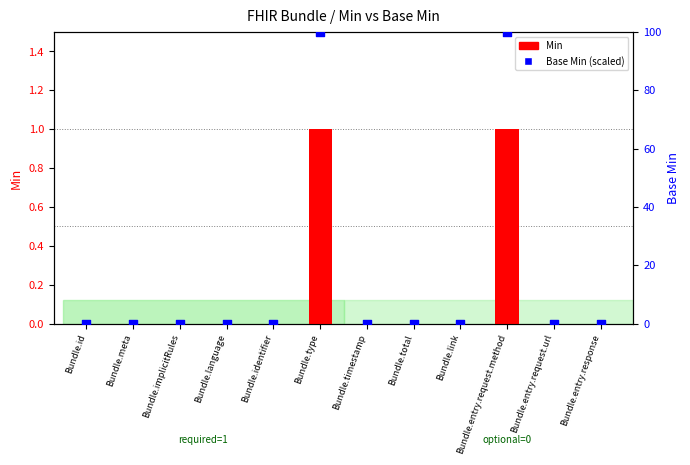

Which series has the widest spread of Y values?

Base Min